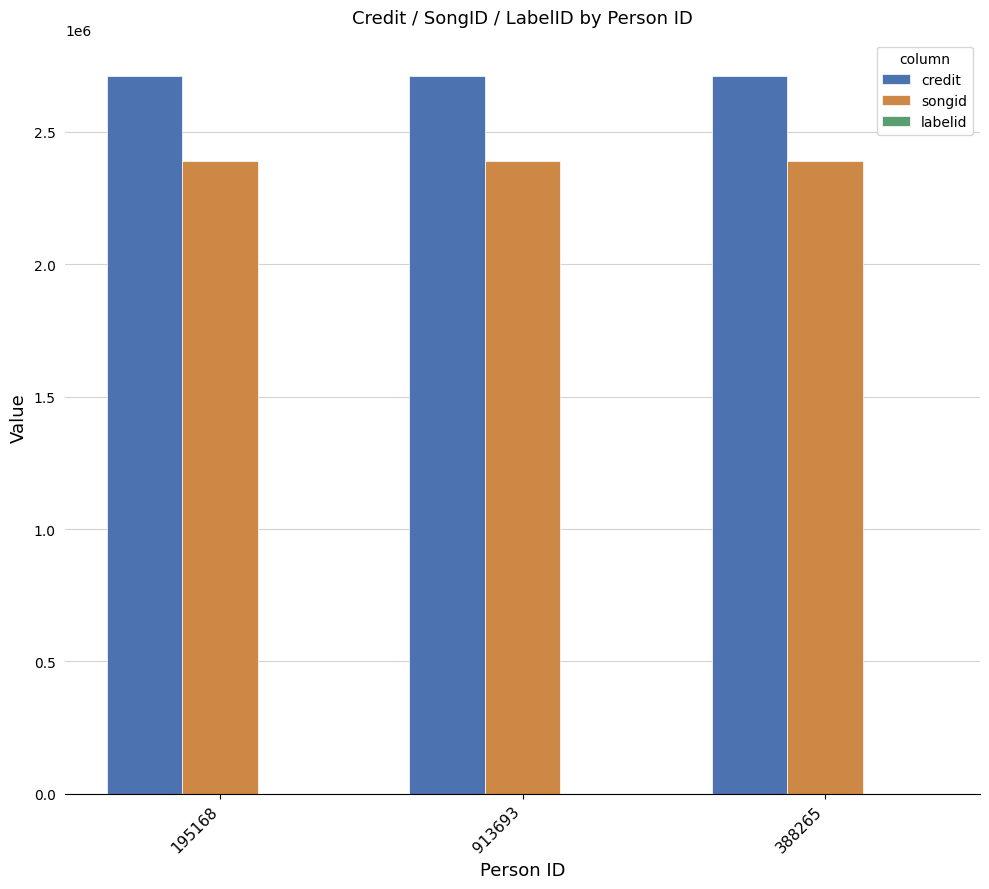

Which series has the largest total across all categories?

credit